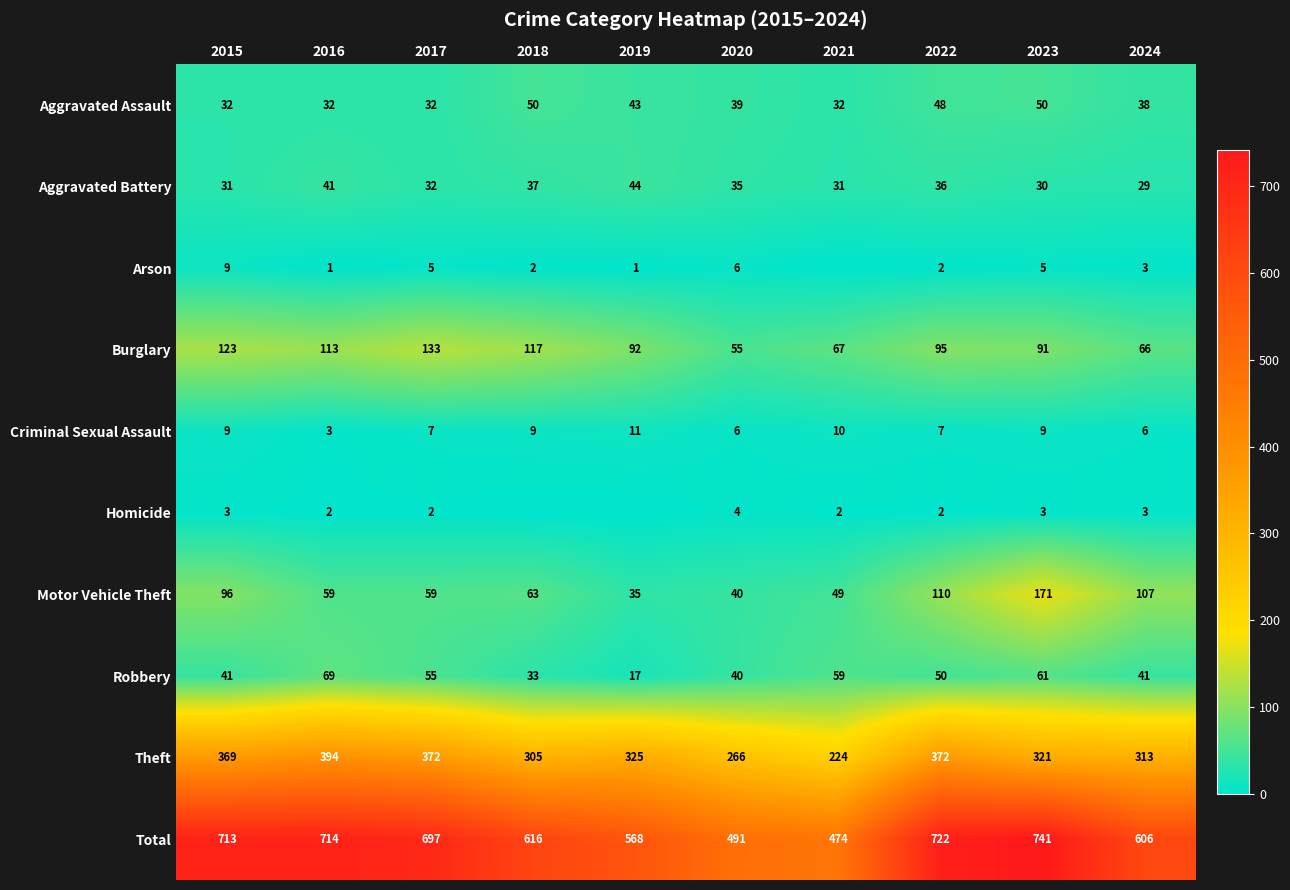

Between 2024 and 2017, which is larger?

2024